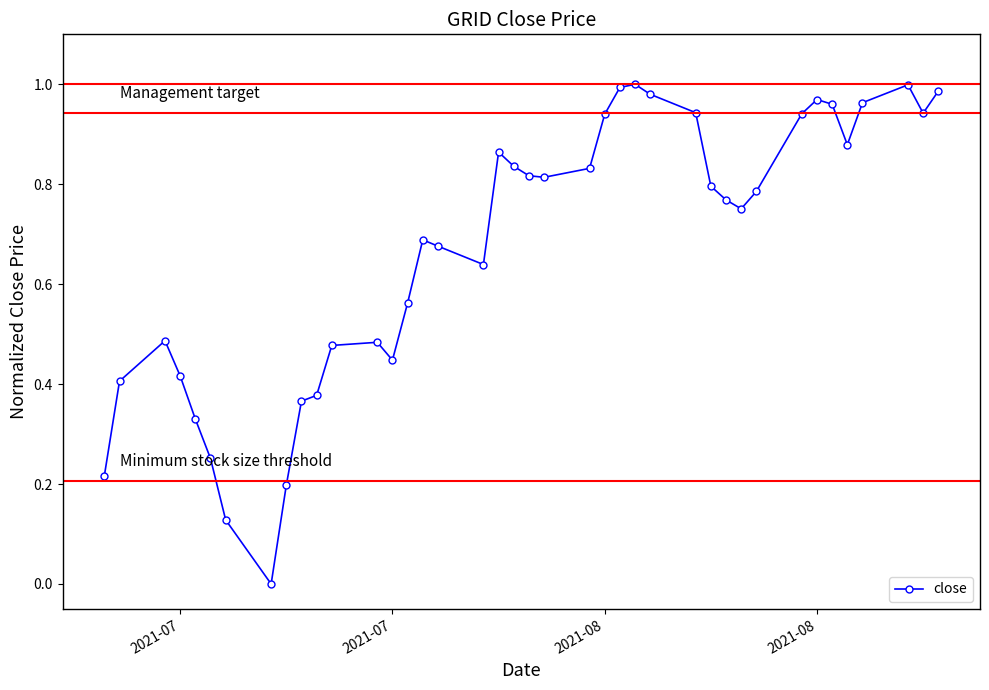

Is this an area chart (filled region under the line)?

No